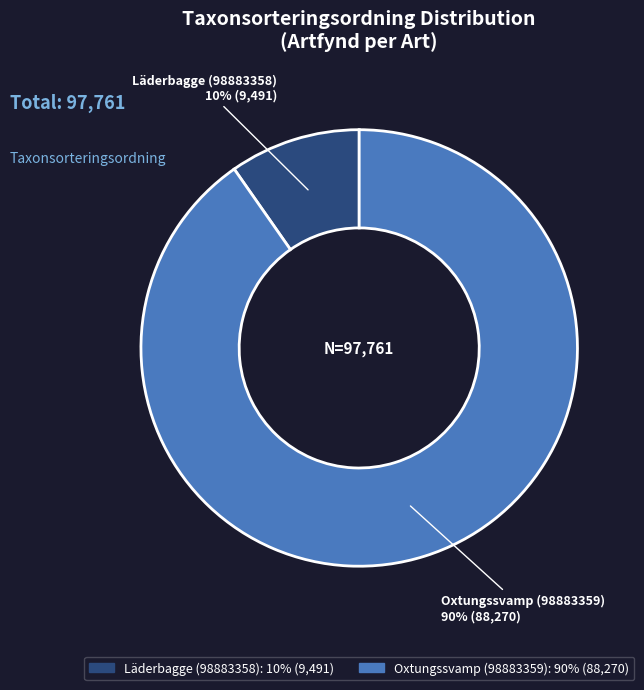

Does Läderbagge (98883358) represent more than half of the total?

No